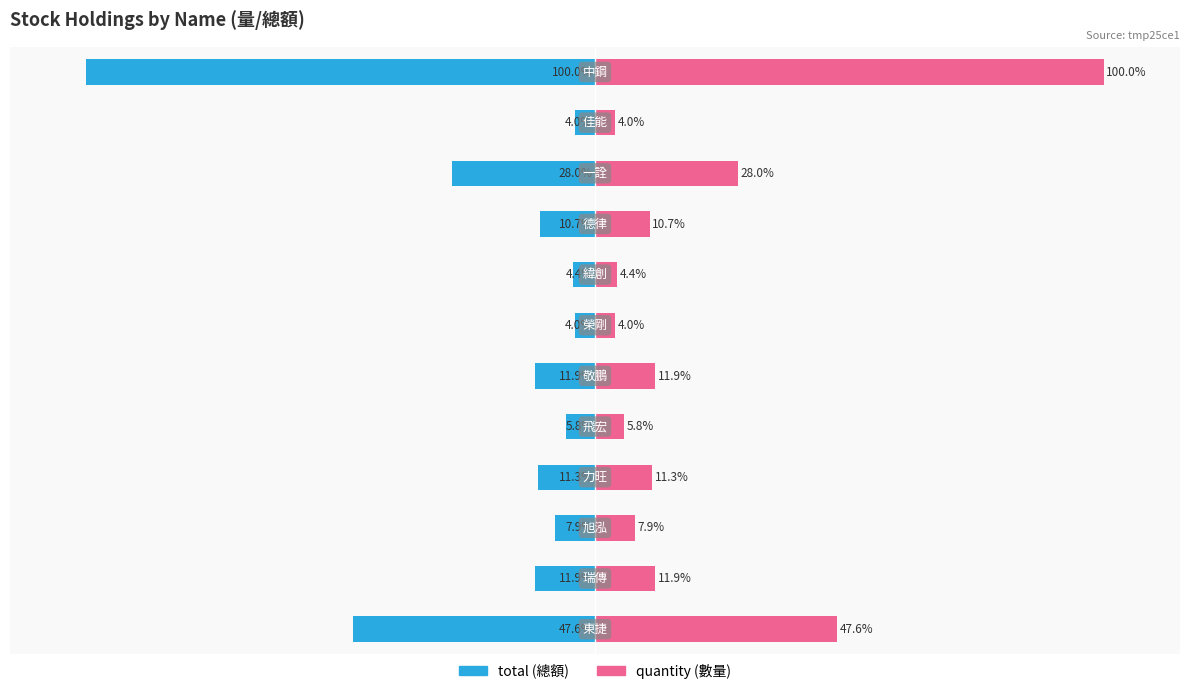

Are the bars grouped side by side (vs. stacked)?

Yes